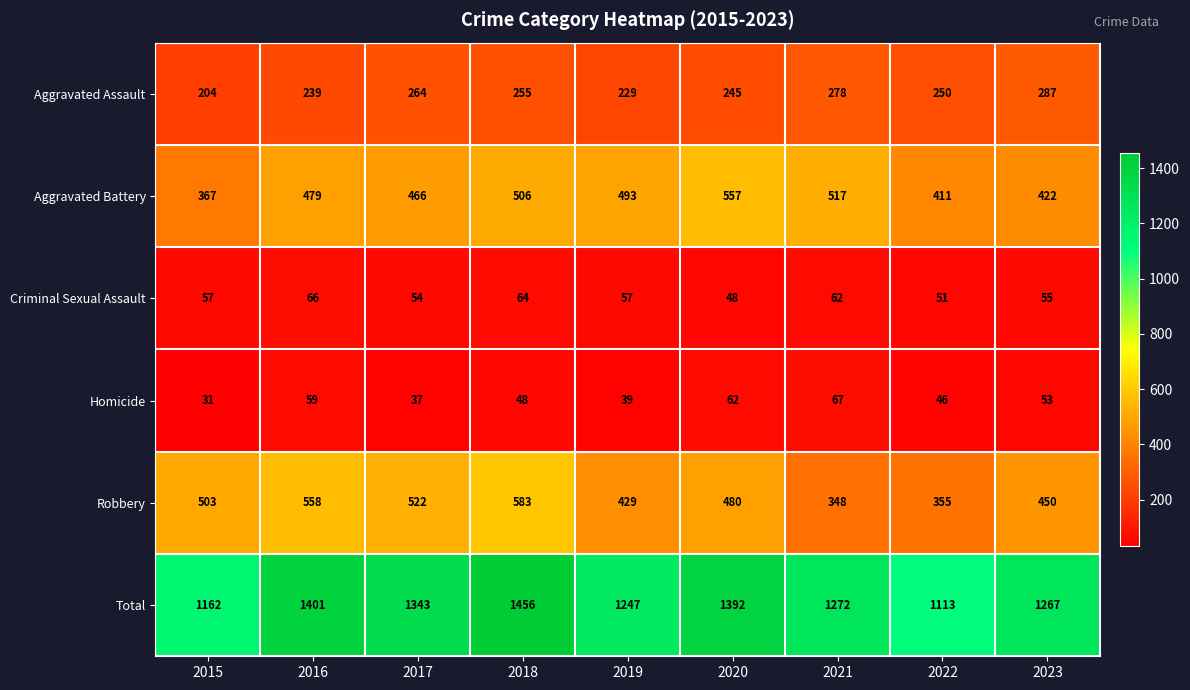

Count the number of categories in the chart.

9